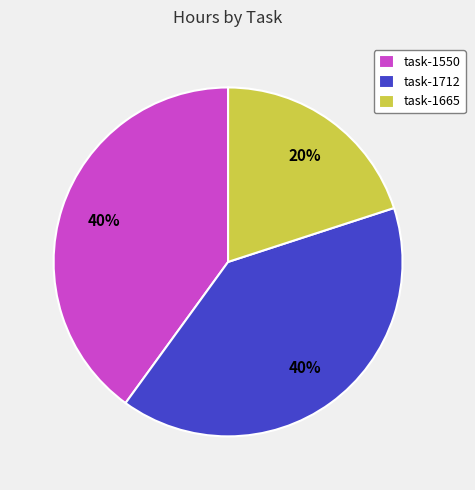

Is there any slice that represents more than half of the pie?

No